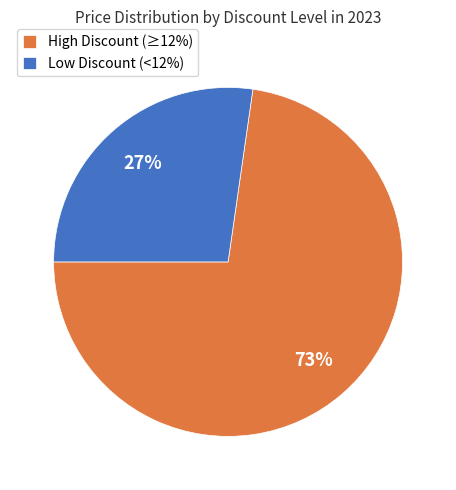

Do High Discount (≥12%) and Low Discount (<12%) together represent more than half of the pie?

Yes